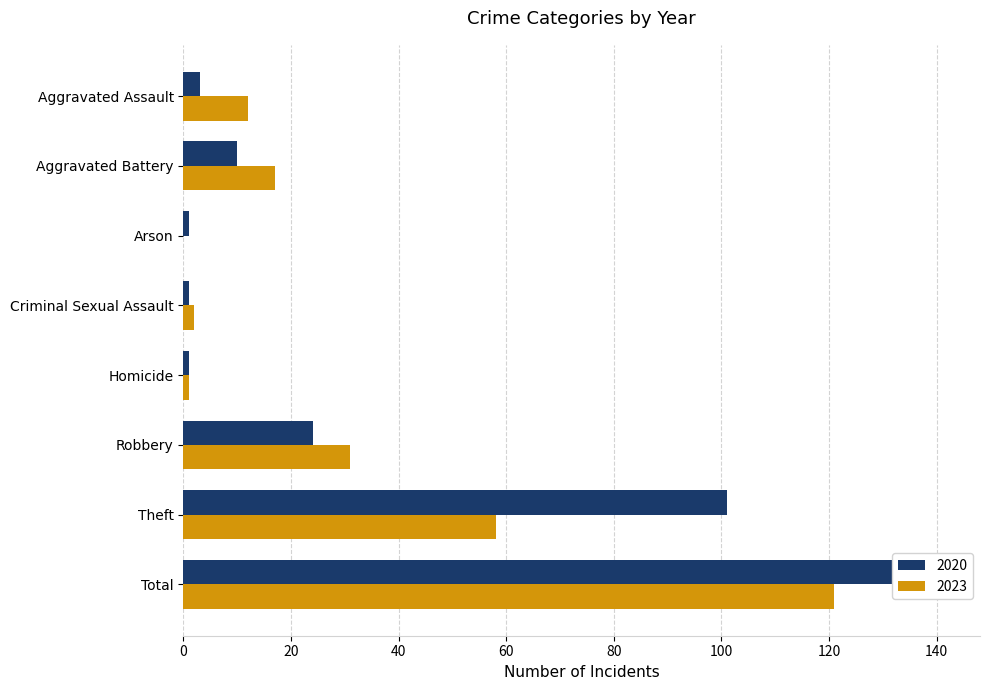

What is the average value of the 2020 series?

35